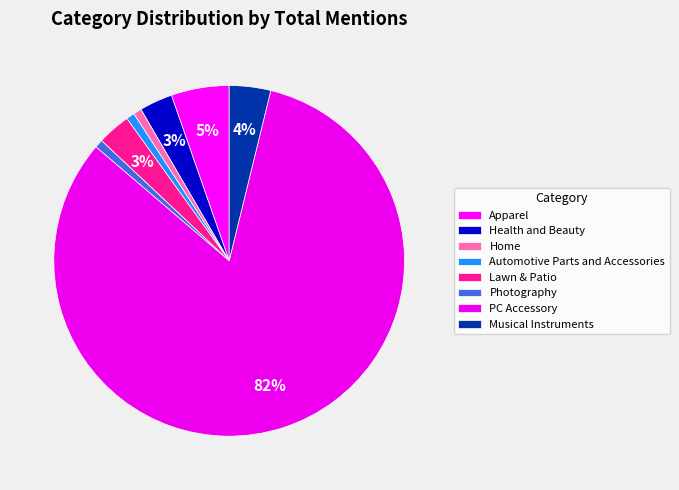

Rank the categories by value from highest to lowest.

PC Accessory, Apparel, Musical Instruments, Health and Beauty, Lawn & Patio, Home, Automotive Parts and Accessories, Photography